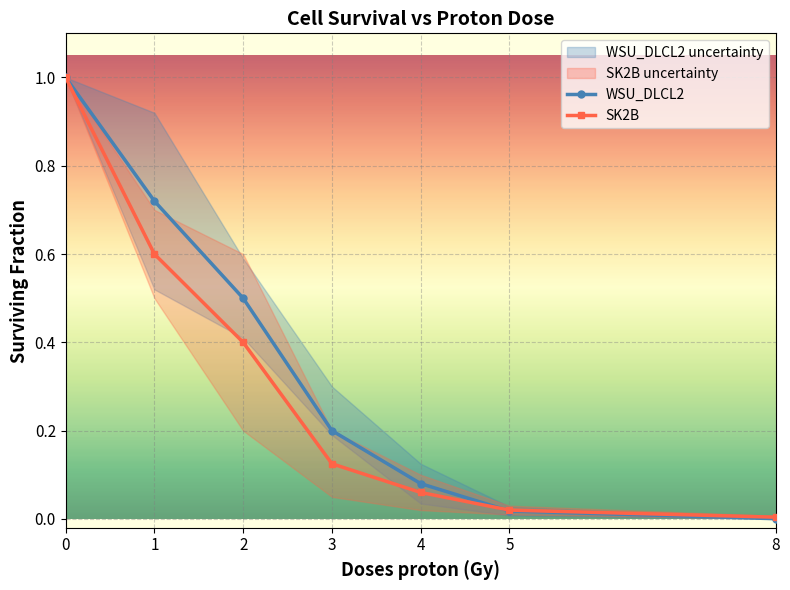

Reading right to left, extract all data points from this chart.

WSU_DLCL2: 8=0.0	5=0.0	4=0.1	3=0.2	2=0.5	1=0.7	0=1.0
SK2B: 8=0.0	5=0.0	4=0.1	3=0.1	2=0.4	1=0.6	0=1.0